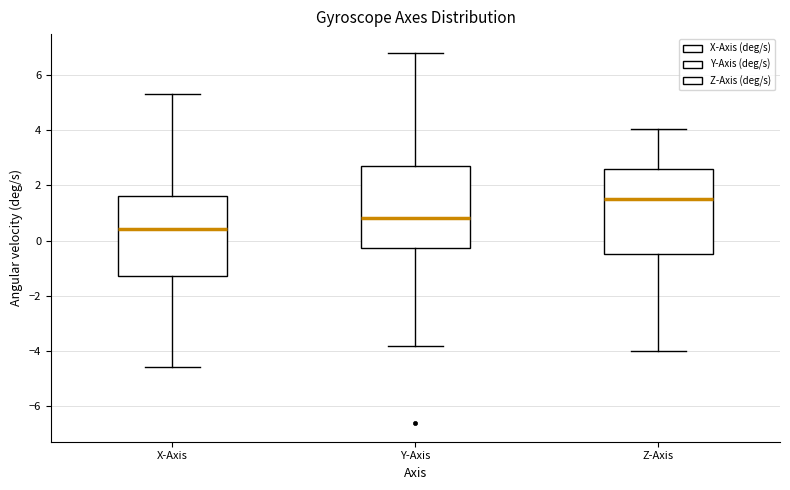

Reading left to right, read every box against the y-axis: the position of its median line, the range the box covers, and the ends of its whiskers. The values are not printed on the chart, so give them approximately, as read against the axis.

X-Axis: median 0.4, box -1.2 to 1.6, whiskers -4.6 to 5.2
Y-Axis: median 0.8, box -0.2 to 2.8, whiskers -3.8 to 6.8
Z-Axis: median 1.6, box -0.4 to 2.6, whiskers -4.0 to 4.0